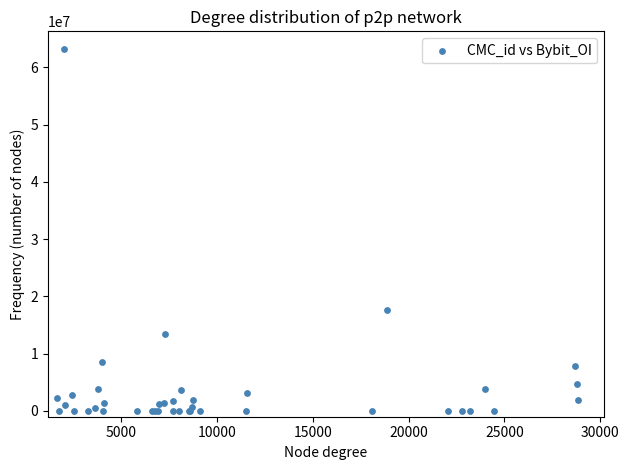

What Y value in the scatter plot is closest to 31573084?

17652962